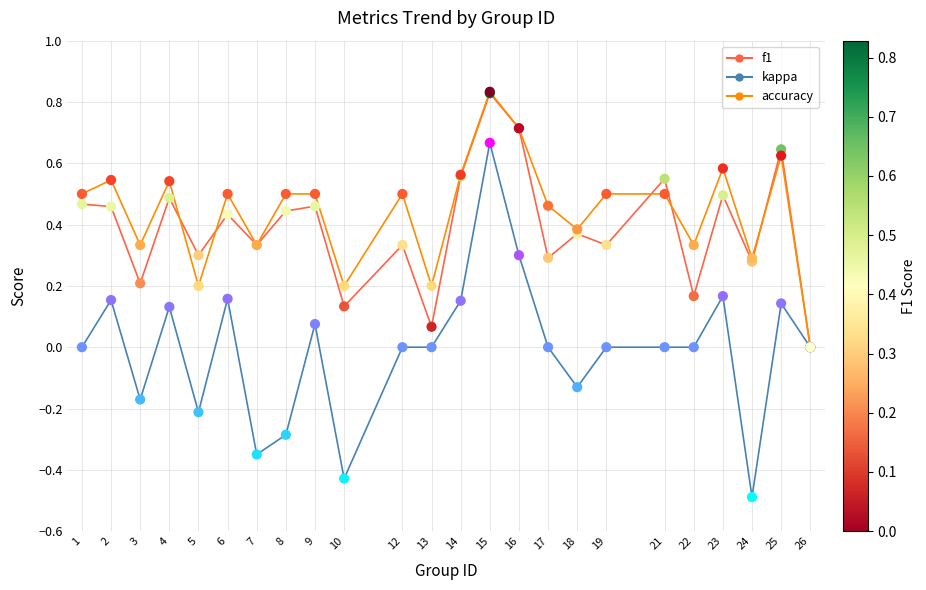

What are all the series names shown in the legend?

f1, kappa, accuracy